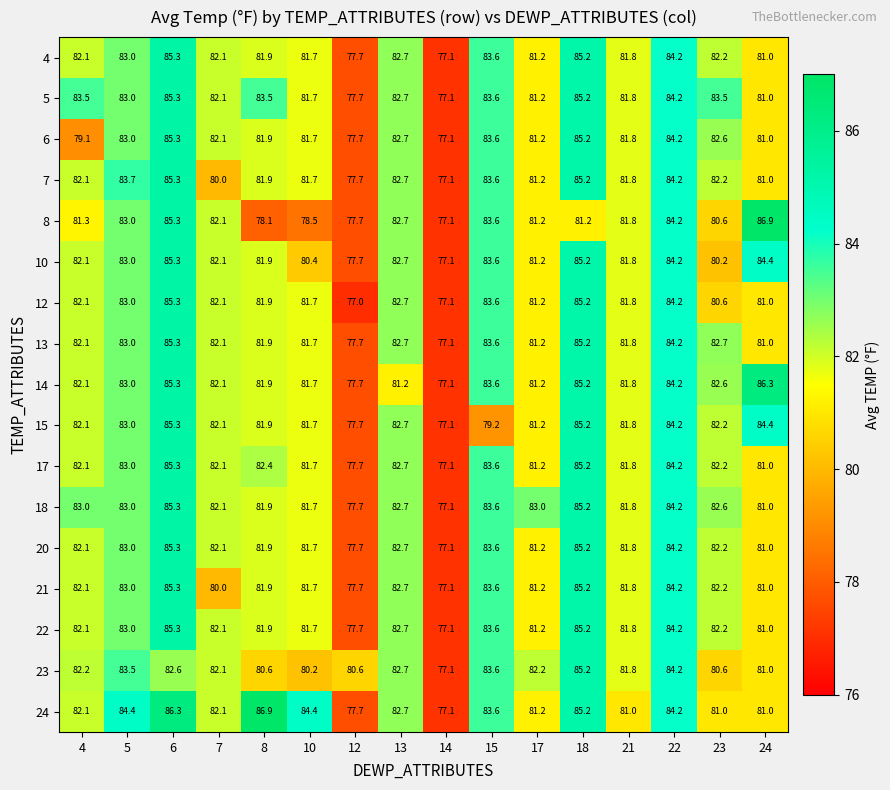

True or false: 23 has a value of 82.7 at 13.

True